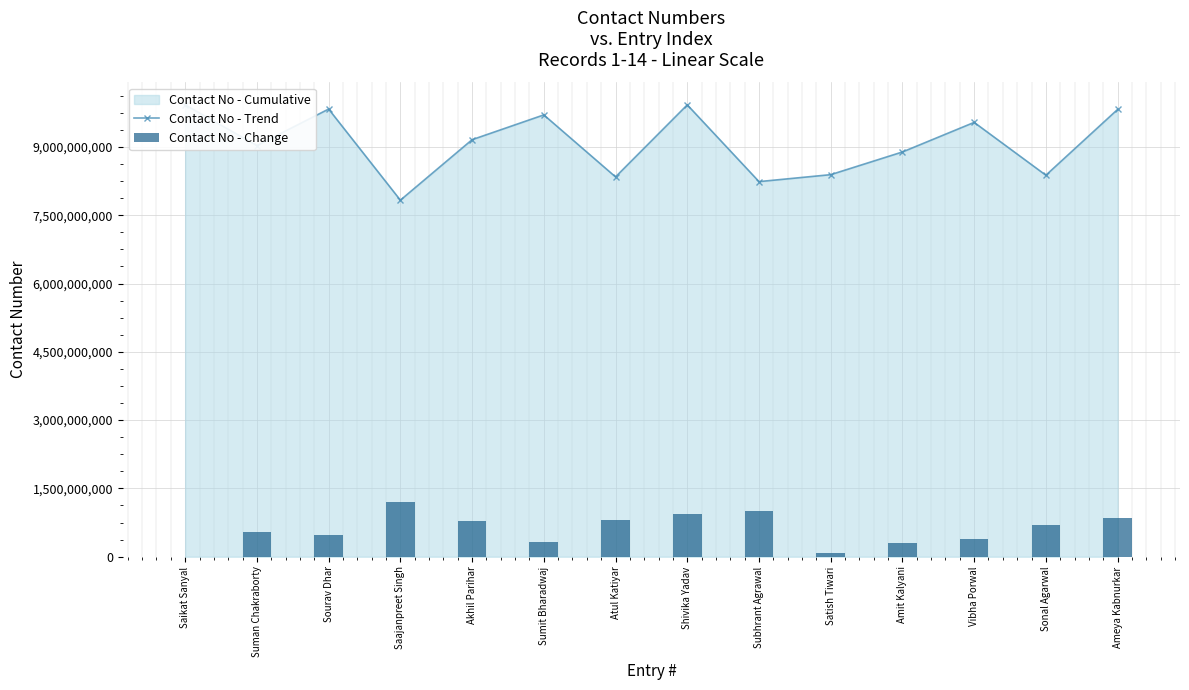

Is it true that Contact No - Trend equals 8377837704.0 at Sonal Agarwal?

True